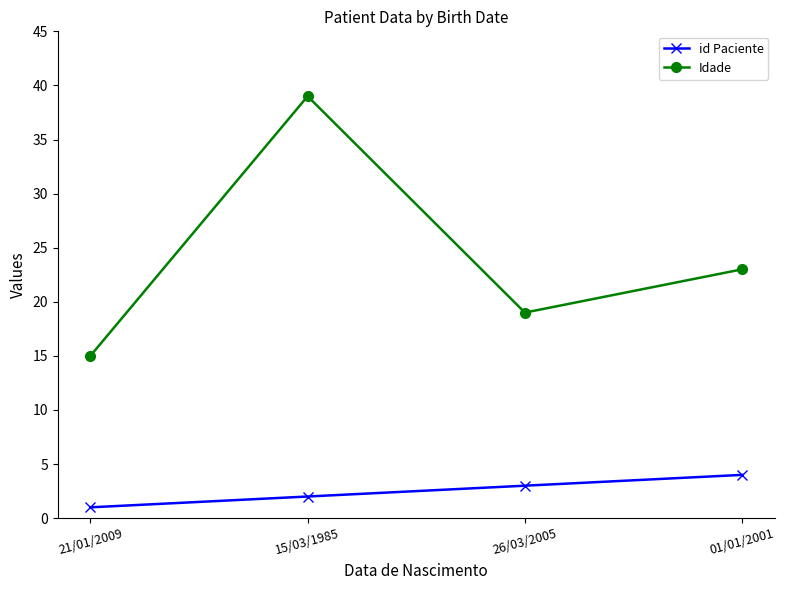

At which label is id Paciente closest to 2?

15/03/1985